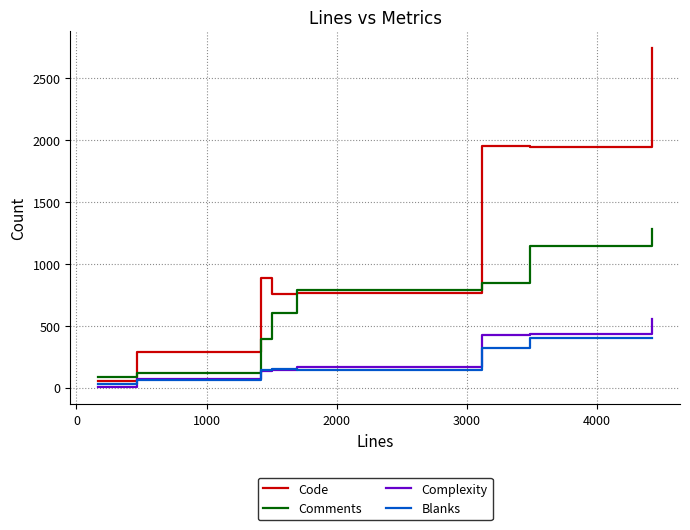

Which series has the largest range (max minus min)?

Code